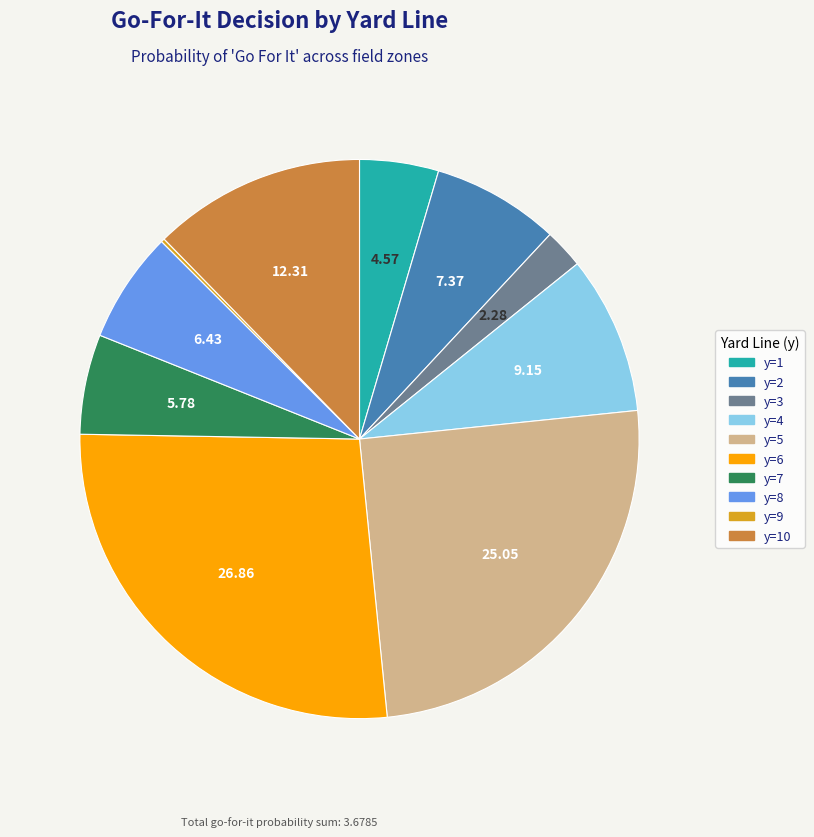

Is there any slice that represents more than half of the pie?

No